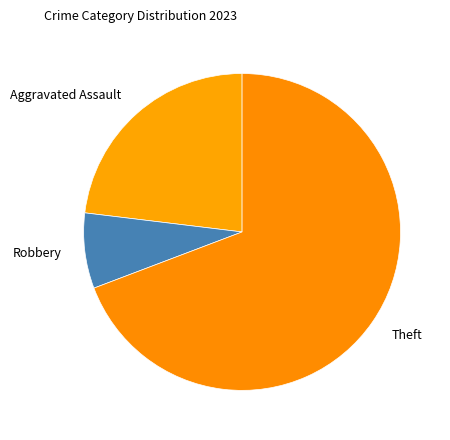

Do Aggravated Assault and Theft together represent more than half of the pie?

Yes